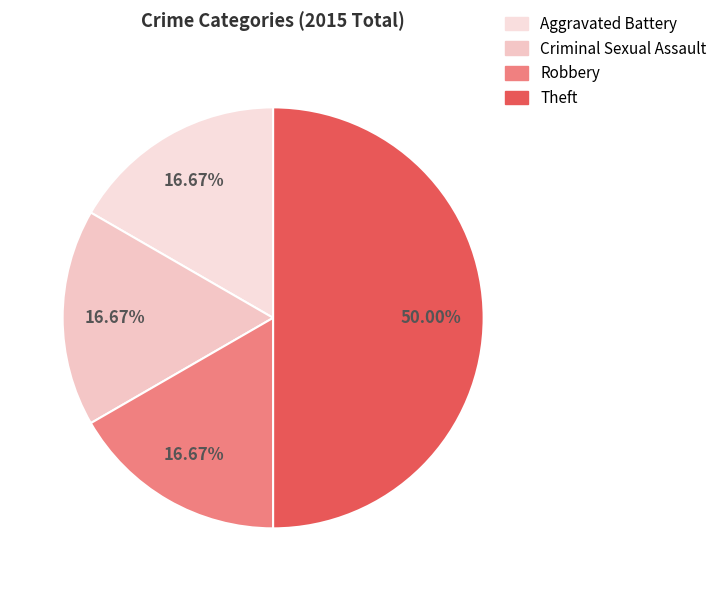

True or false: Criminal Sexual Assault accounts for 8% of the total.

False